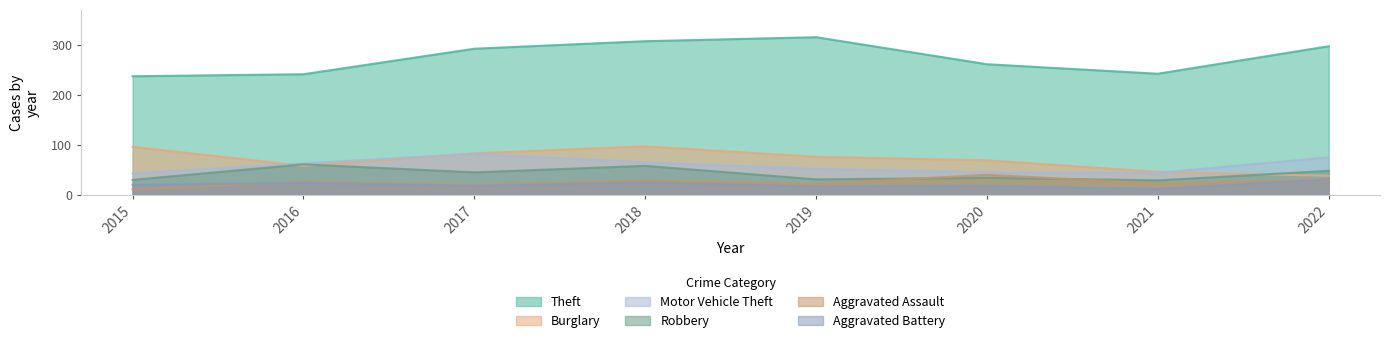

At 2015, list the series in order from smallest to largest.

Aggravated Assault, Aggravated Battery, Robbery, Motor Vehicle Theft, Burglary, Theft